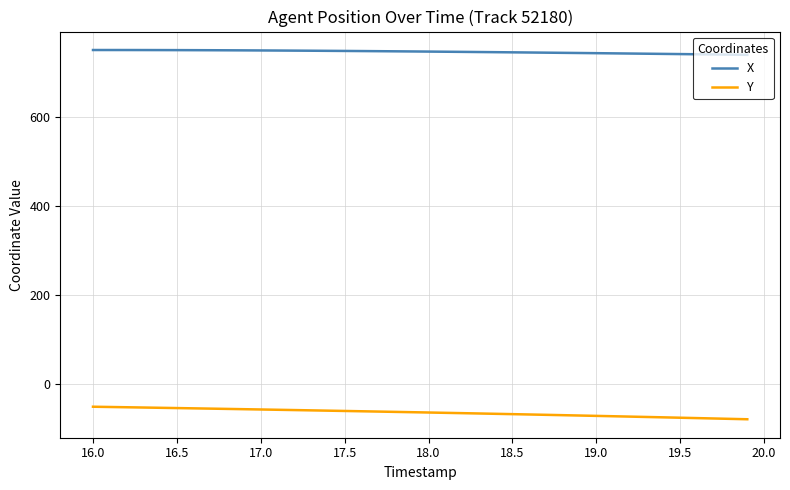

True or false: Y and X cross at least once.

False